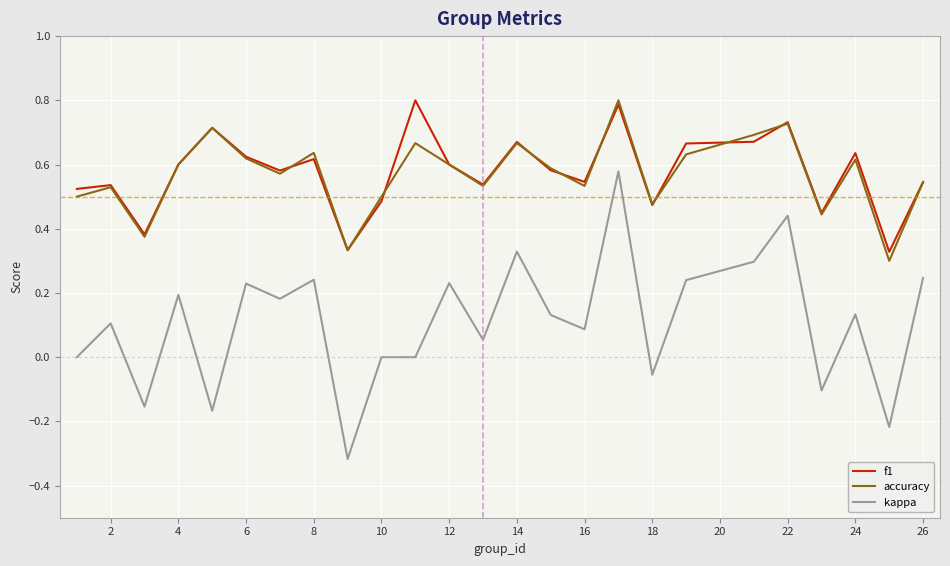

What is the greatest value displayed?

0.8